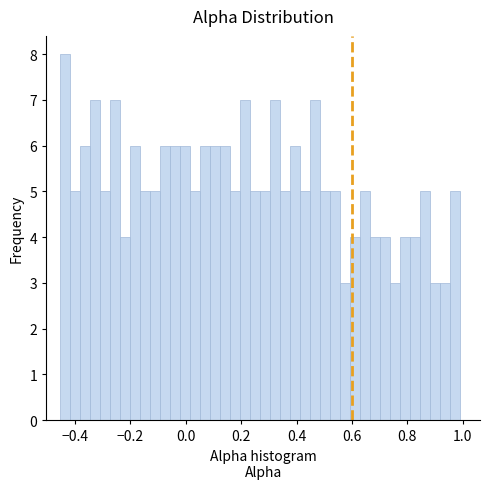

Around what value on the x-axis is the tallest bar? Give the approximate position of its centre, as read against the axis.

-0.44